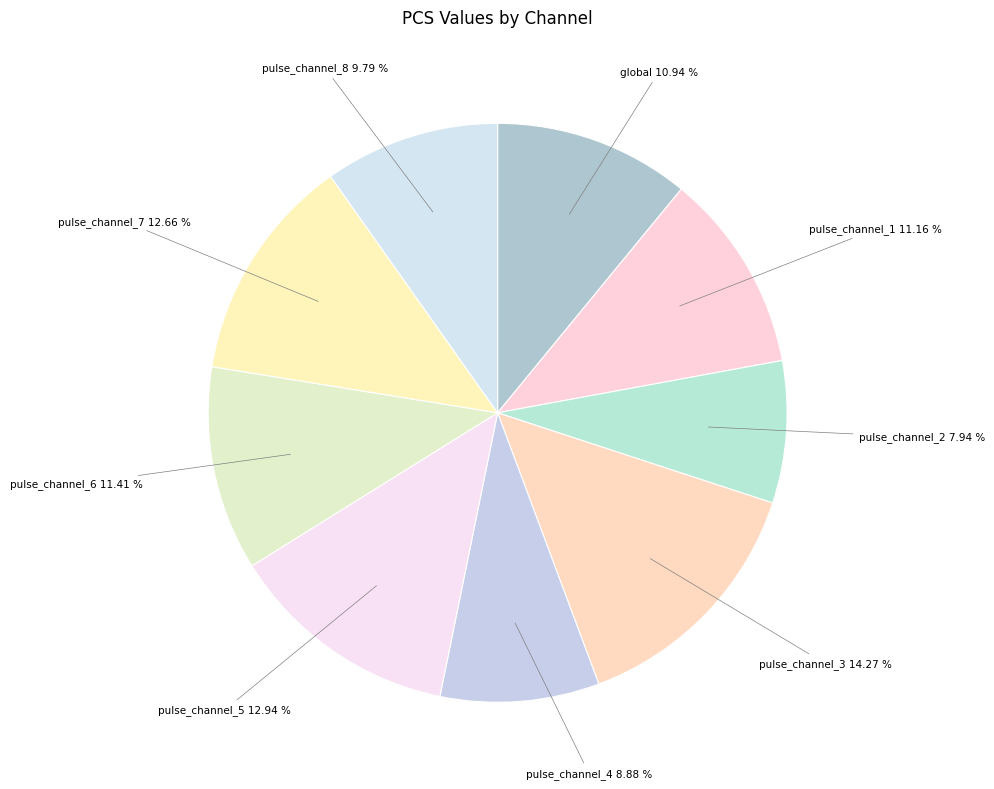

Count the number of slices in the pie.

9